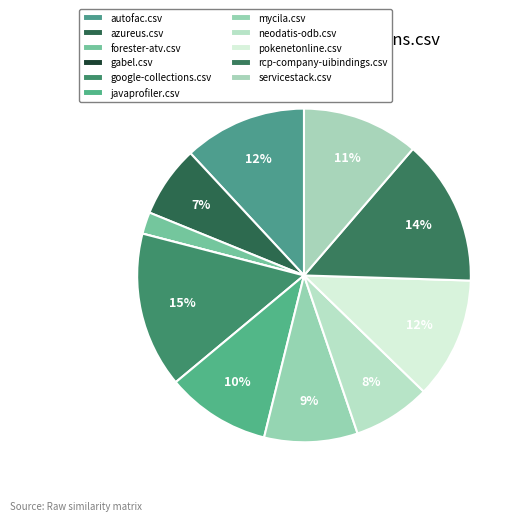

How many slices are in this pie chart?

11